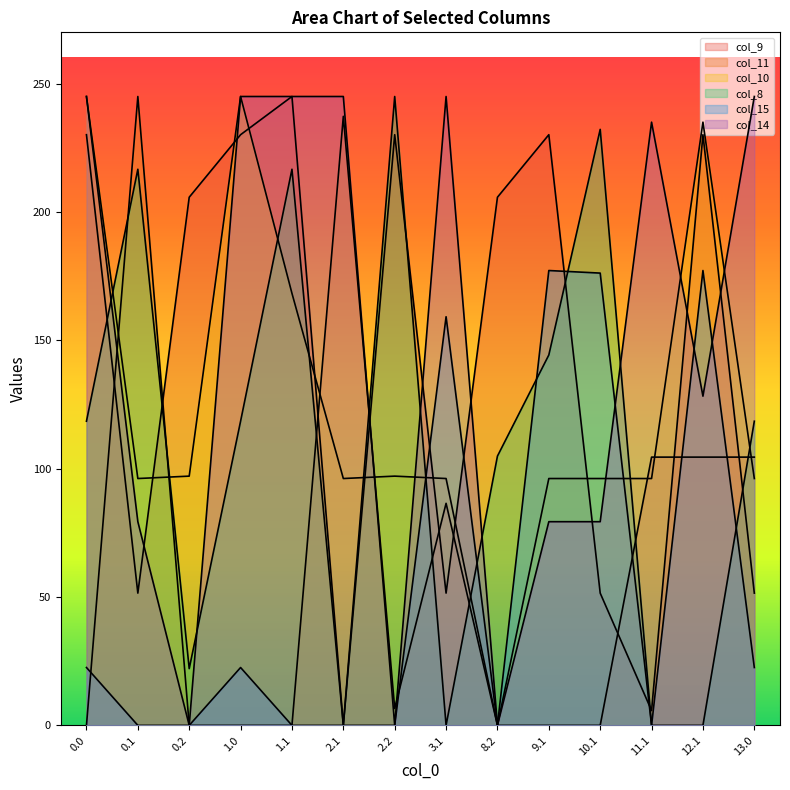

What is the label of the 3rd point from the left?

0.2